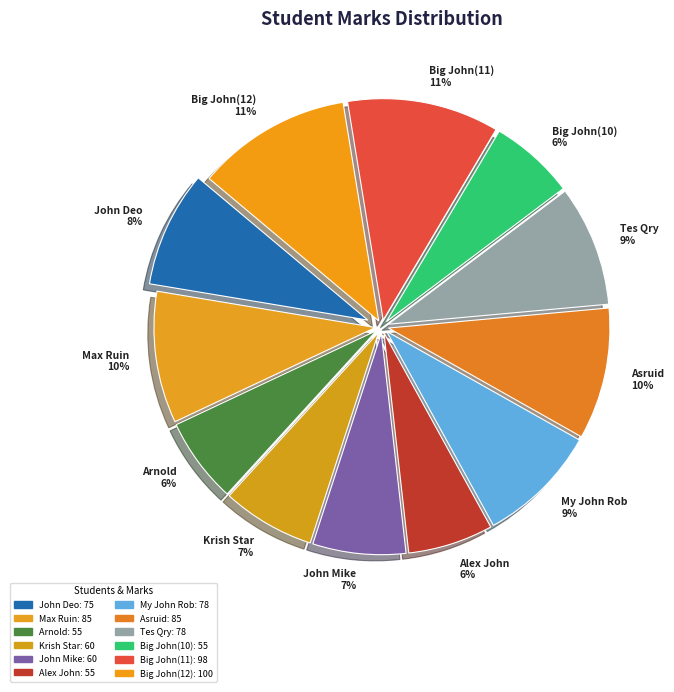

How many slices are in this pie chart?

12